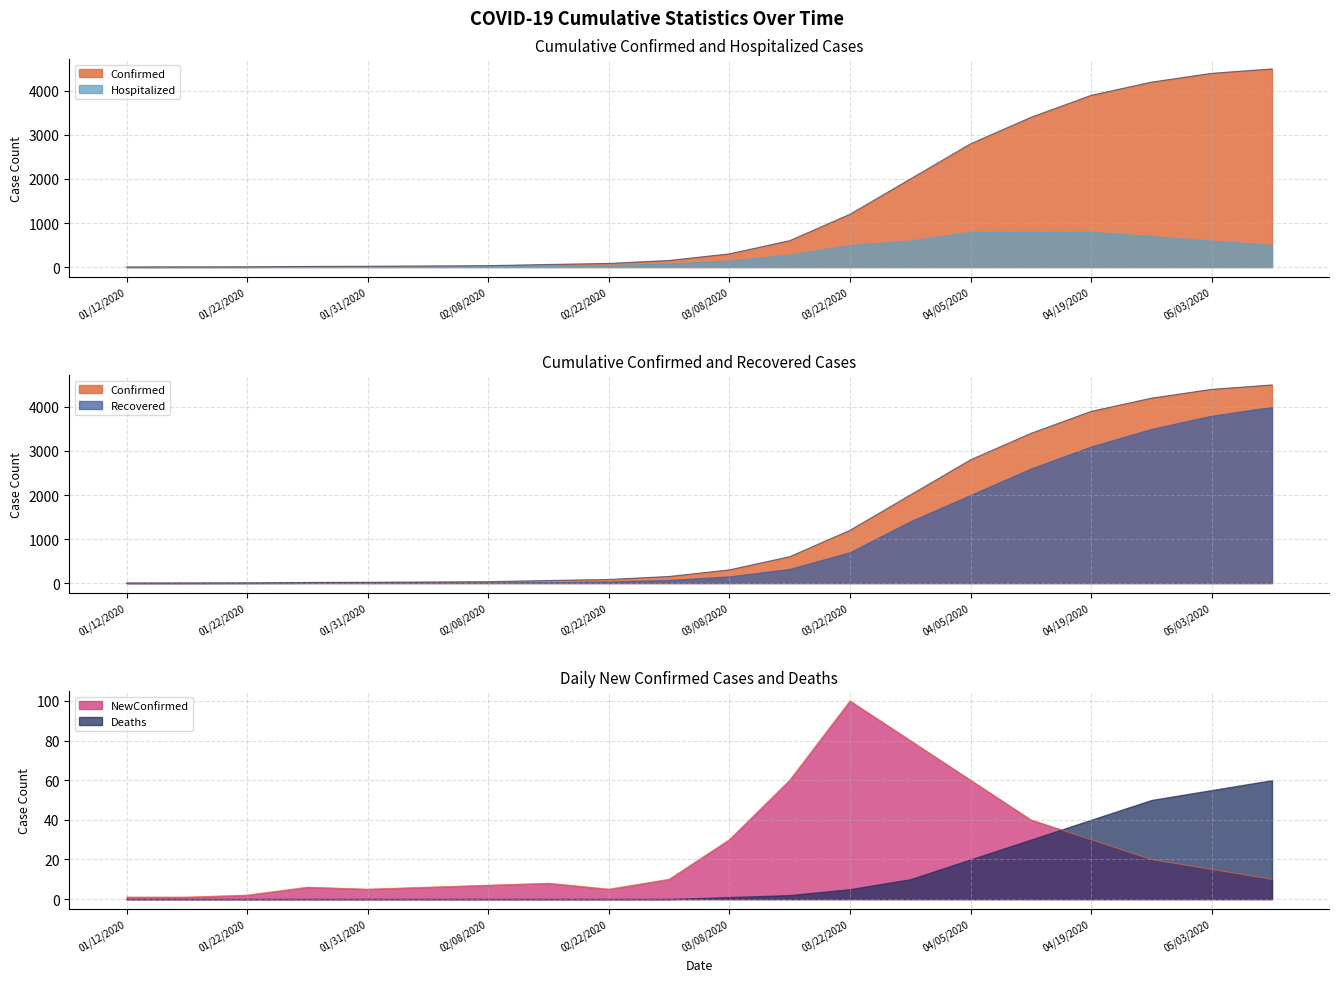

Which series has the largest range (max minus min)?

Confirmed